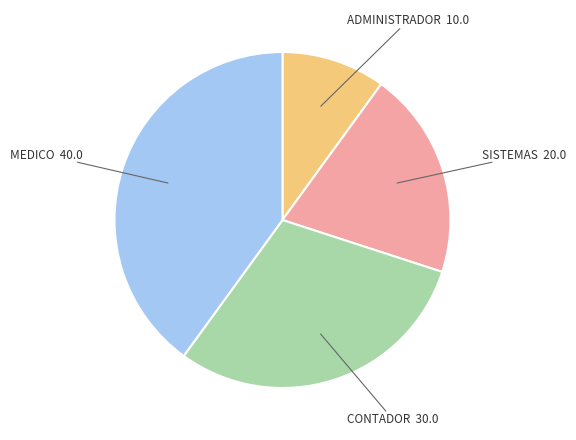

How many slices are in this pie chart?

4